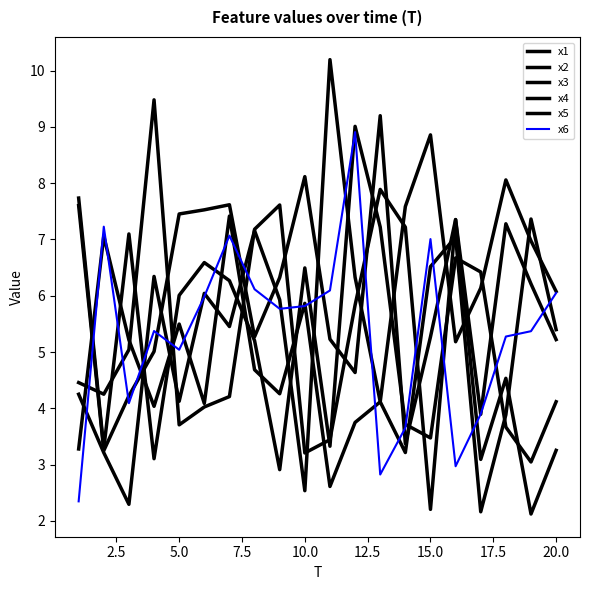

Is this an area chart (filled region under the line)?

No